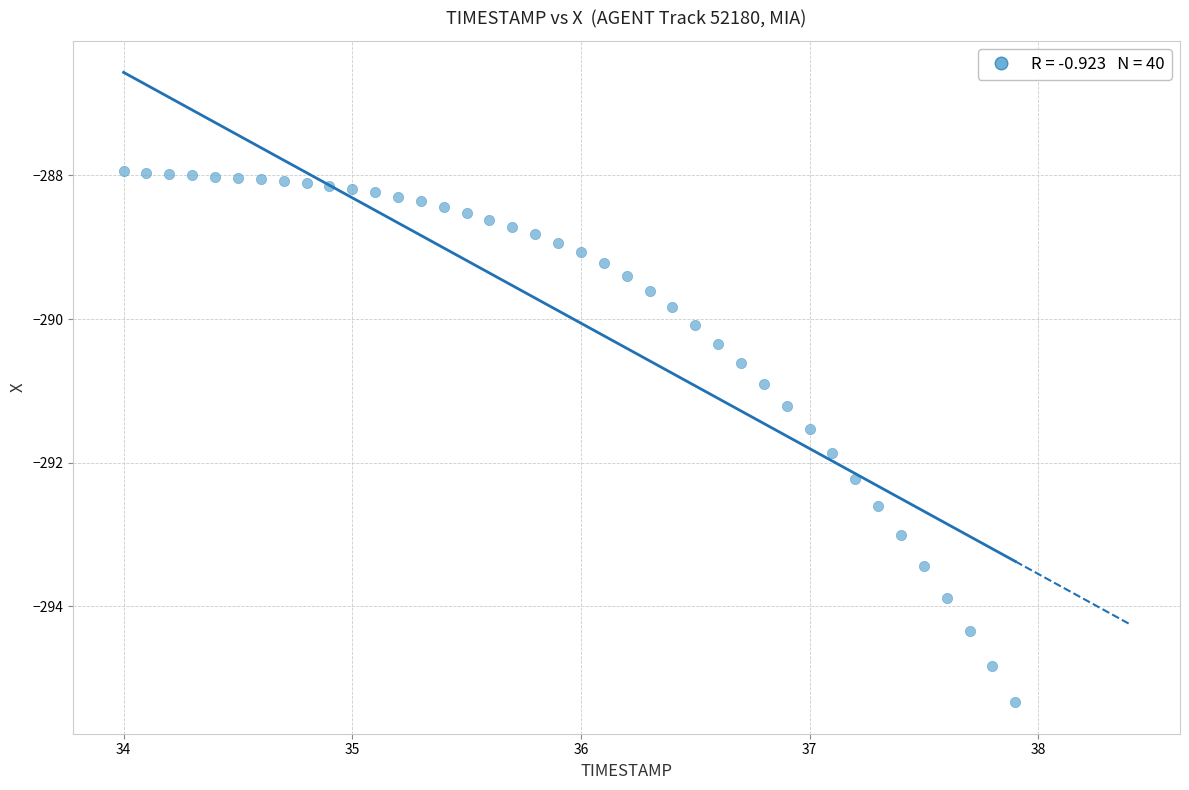

What is the range of X values (max minus min)?

3.9